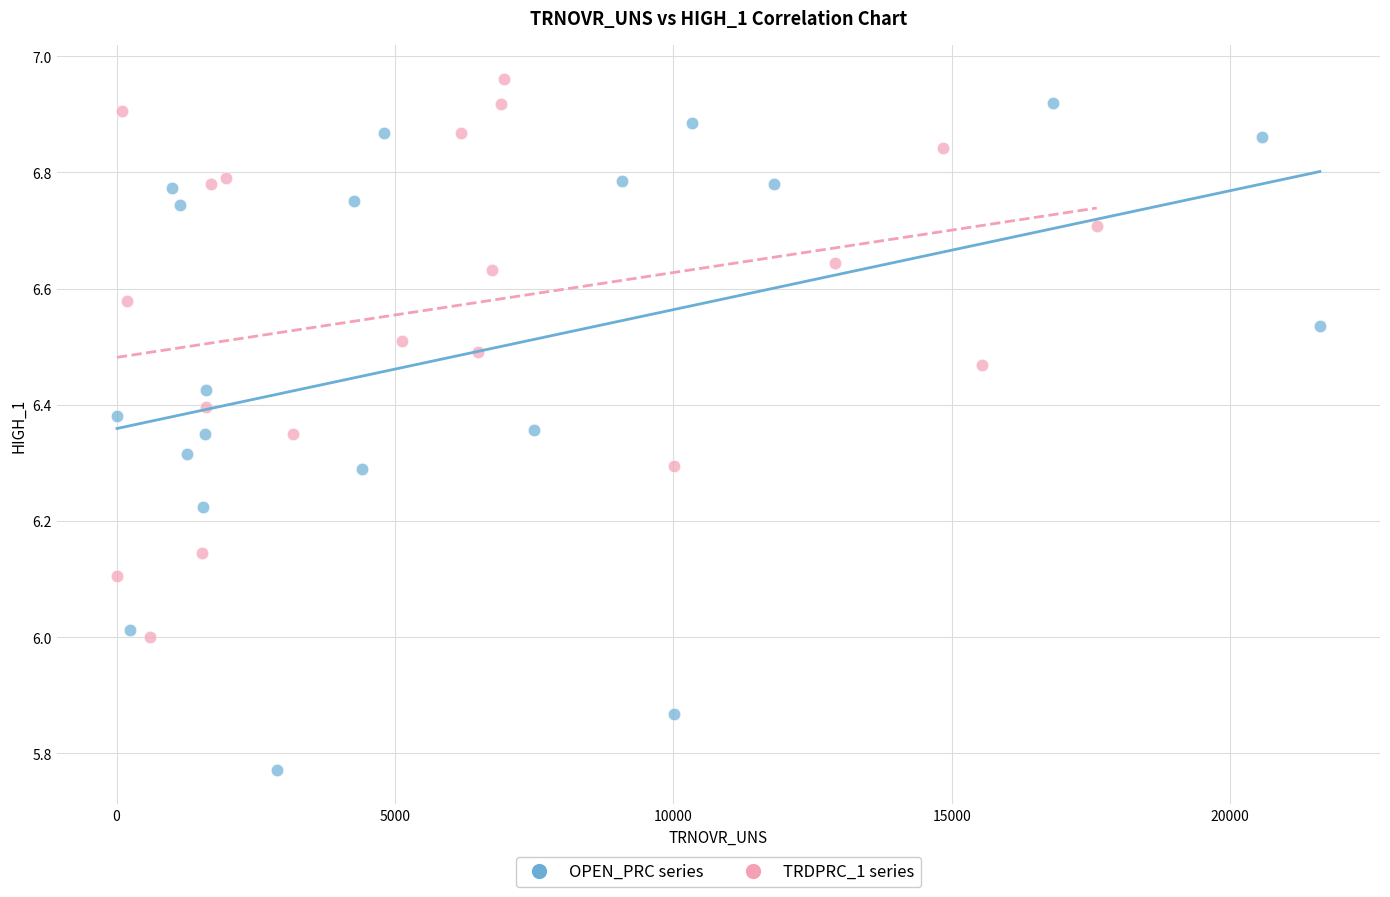

Which series reaches the minimum Y coordinate?

OPEN_PRC series